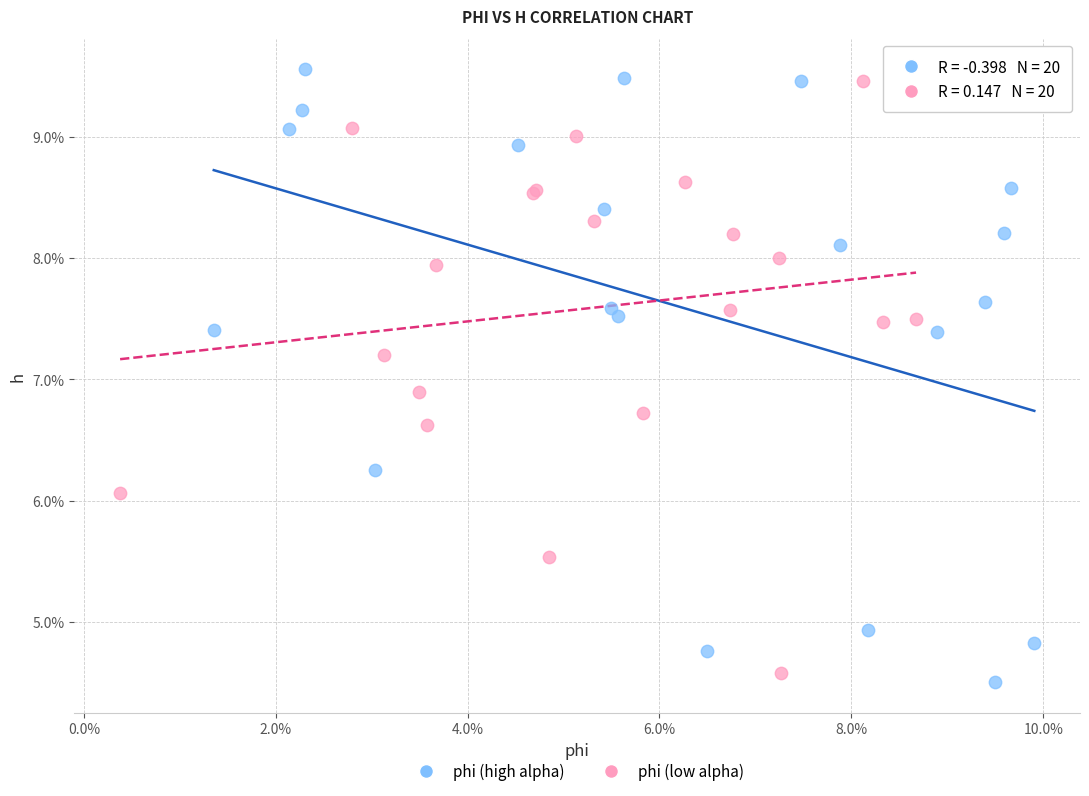

What are all the series names shown in the legend?

phi (high alpha), phi (low alpha)